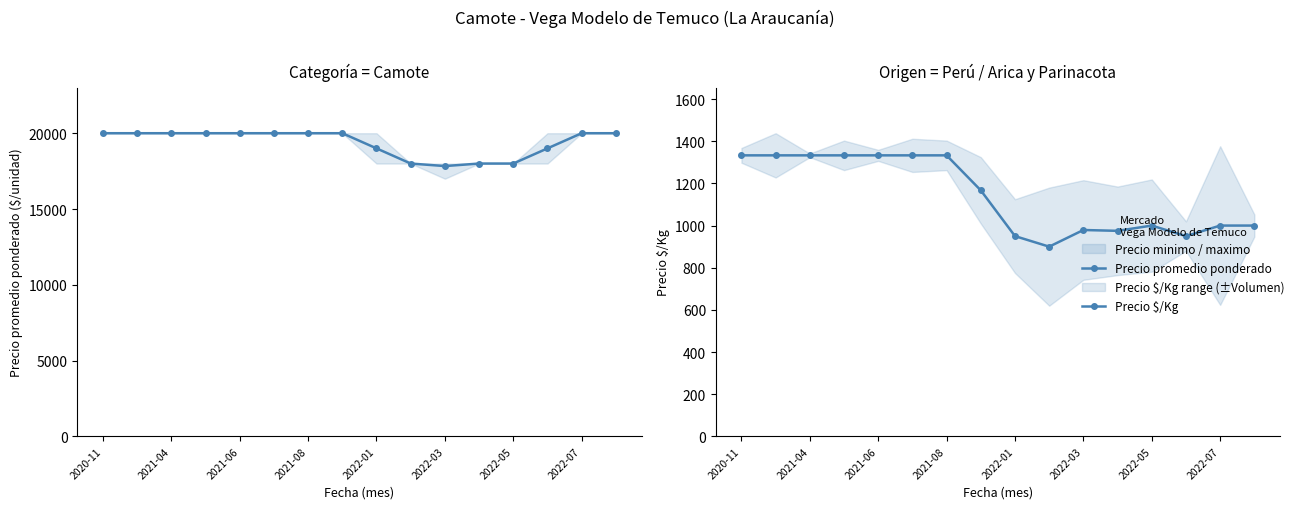

What is the value of the Precio promedio ponderado point at the 11th from the left?

17833